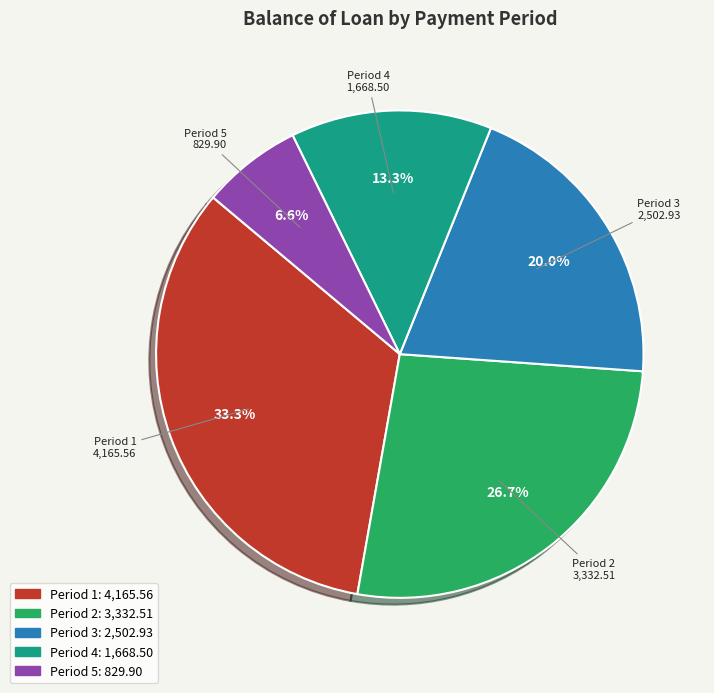

Does any single category account for the majority?

No